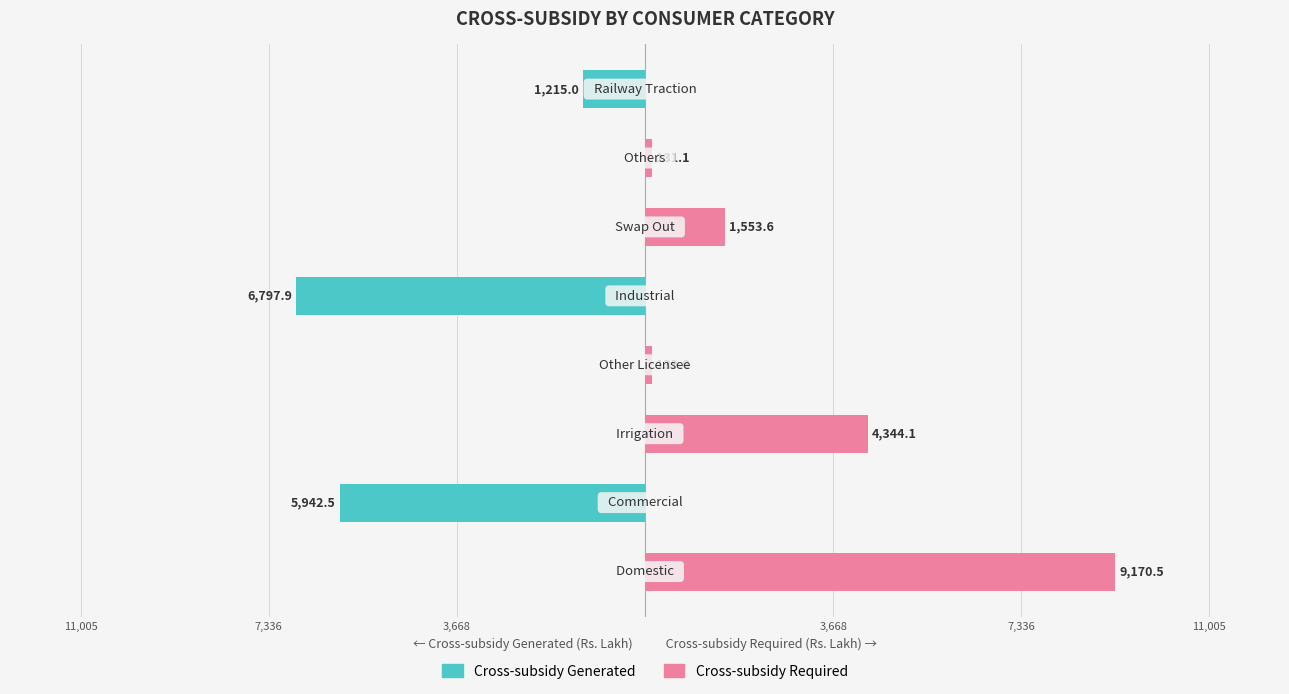

List the series in order of their overall mean, lowest first.

Cross-subsidy Generated, Cross-subsidy Required